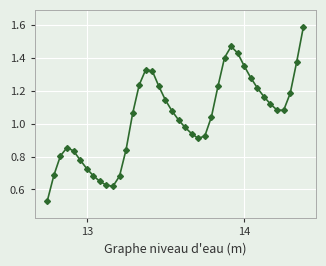

What is the maximum value shown in the chart?

1.6